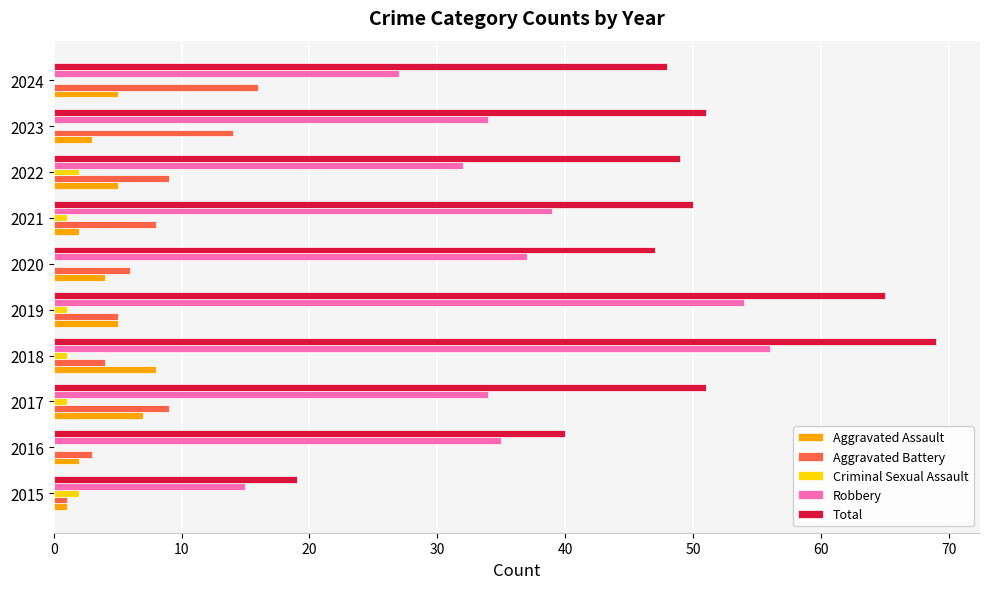

What are all the series names shown in the legend?

Aggravated Assault, Aggravated Battery, Criminal Sexual Assault, Robbery, Total